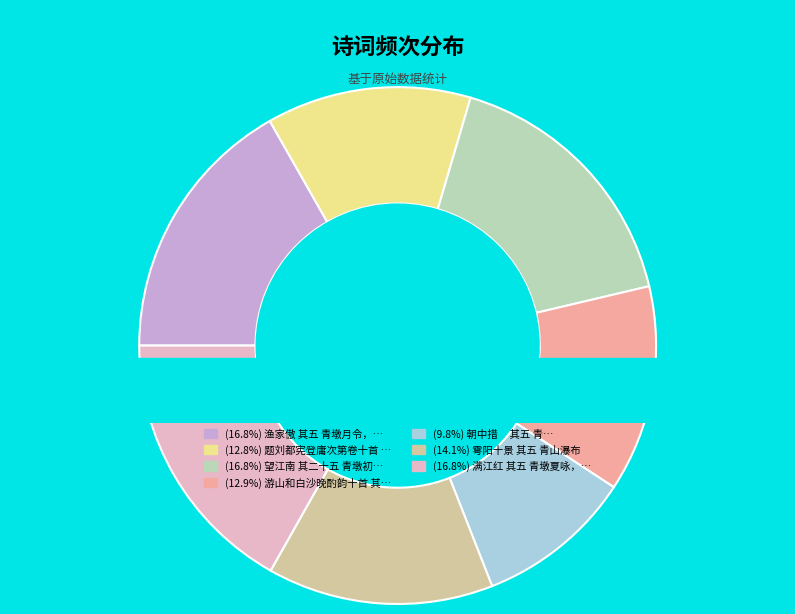

Is the sum of 题刘都宪登庸次第卷十首 其五 青春衣绣 and 望江南 其二十五 青墩初夏词 greater than half?

No